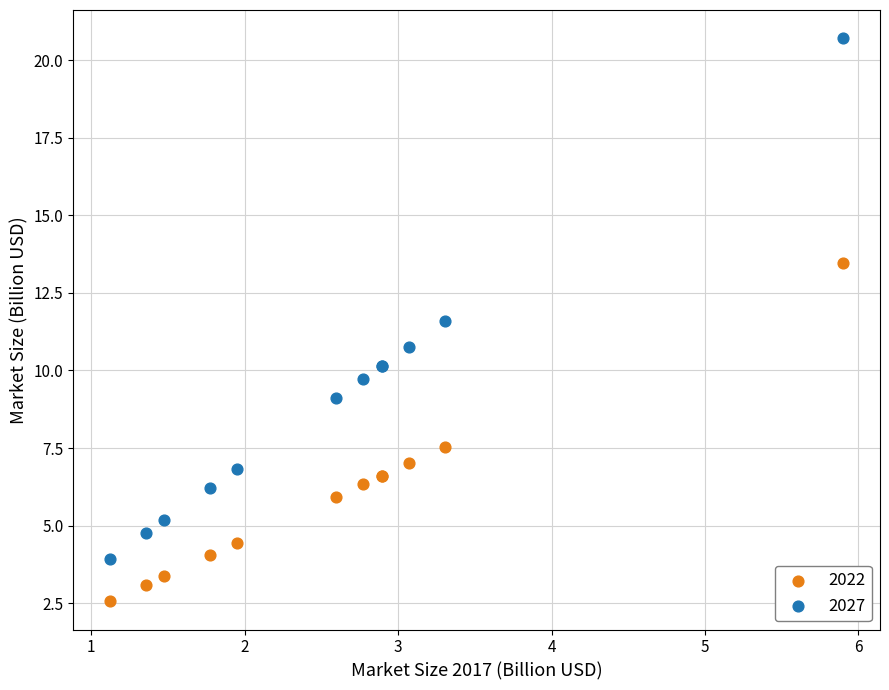

Which series has the widest spread of Y values?

2027